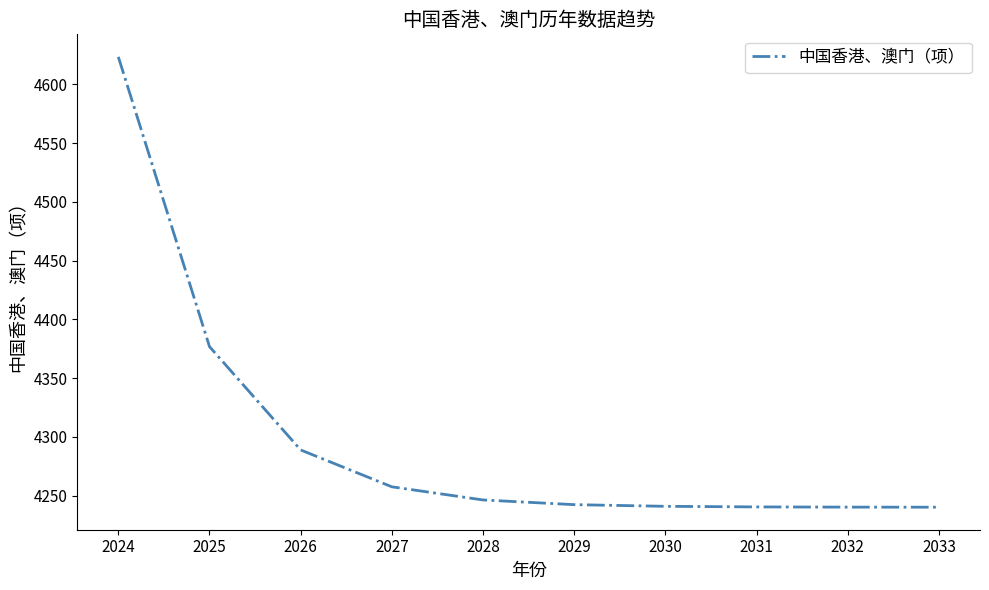

Where does the data first go above 4246?

2024